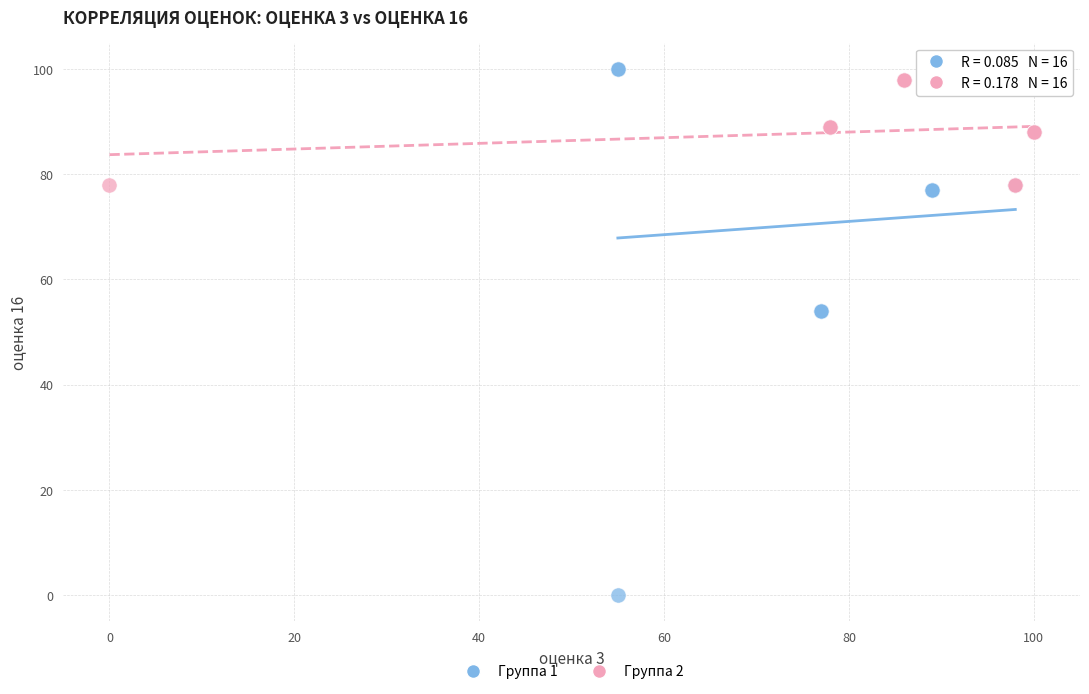

Which series has the largest Y range (max minus min)?

Группа 1